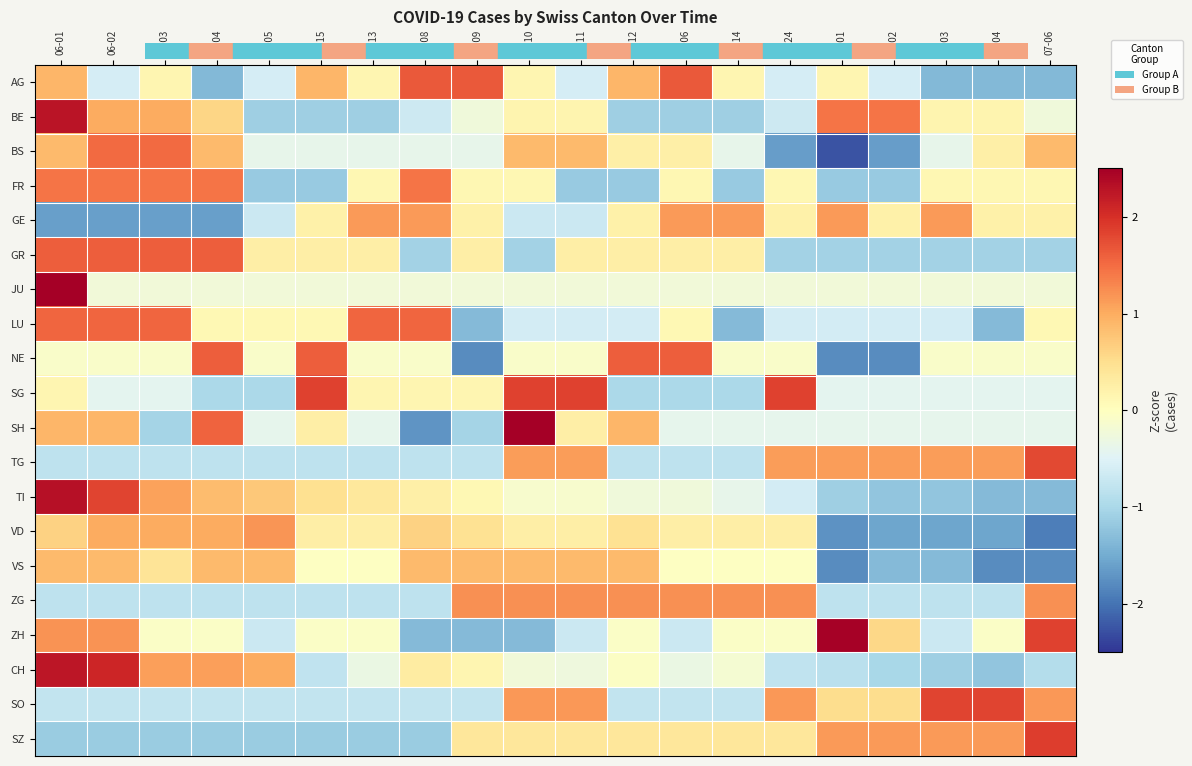

At which category is the sum across all series the highest?

06-01